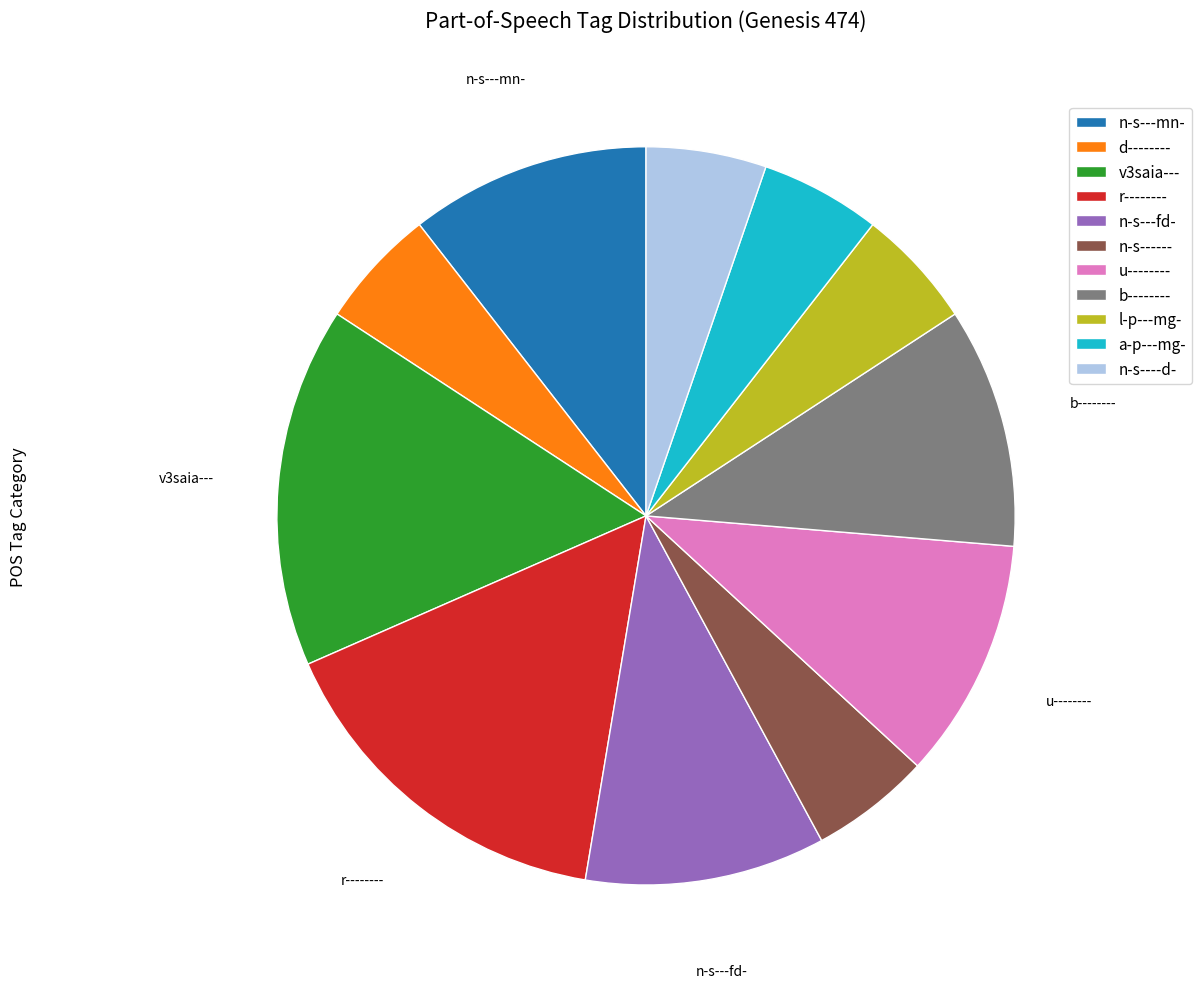

Between b-------- and d--------, which is larger?

b--------